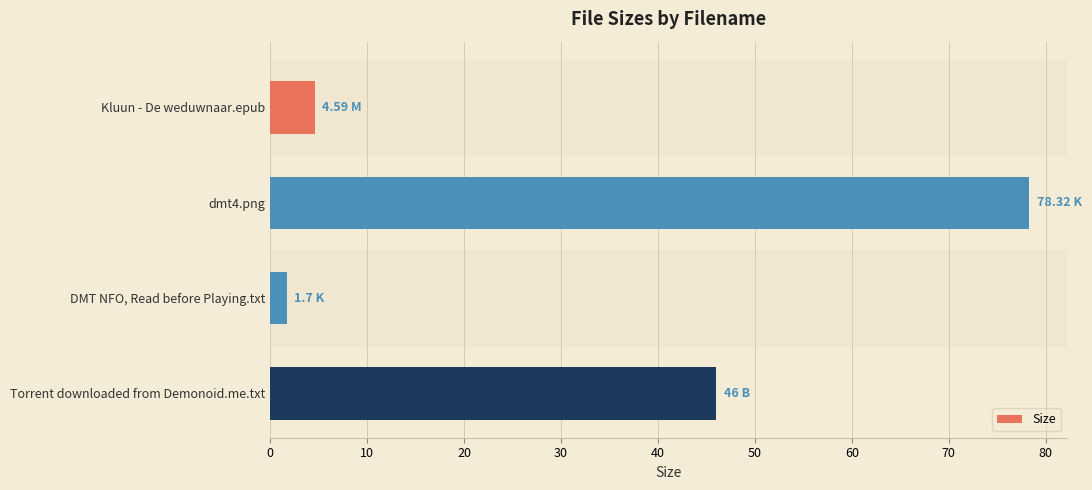

What is the greatest value displayed?

78.3